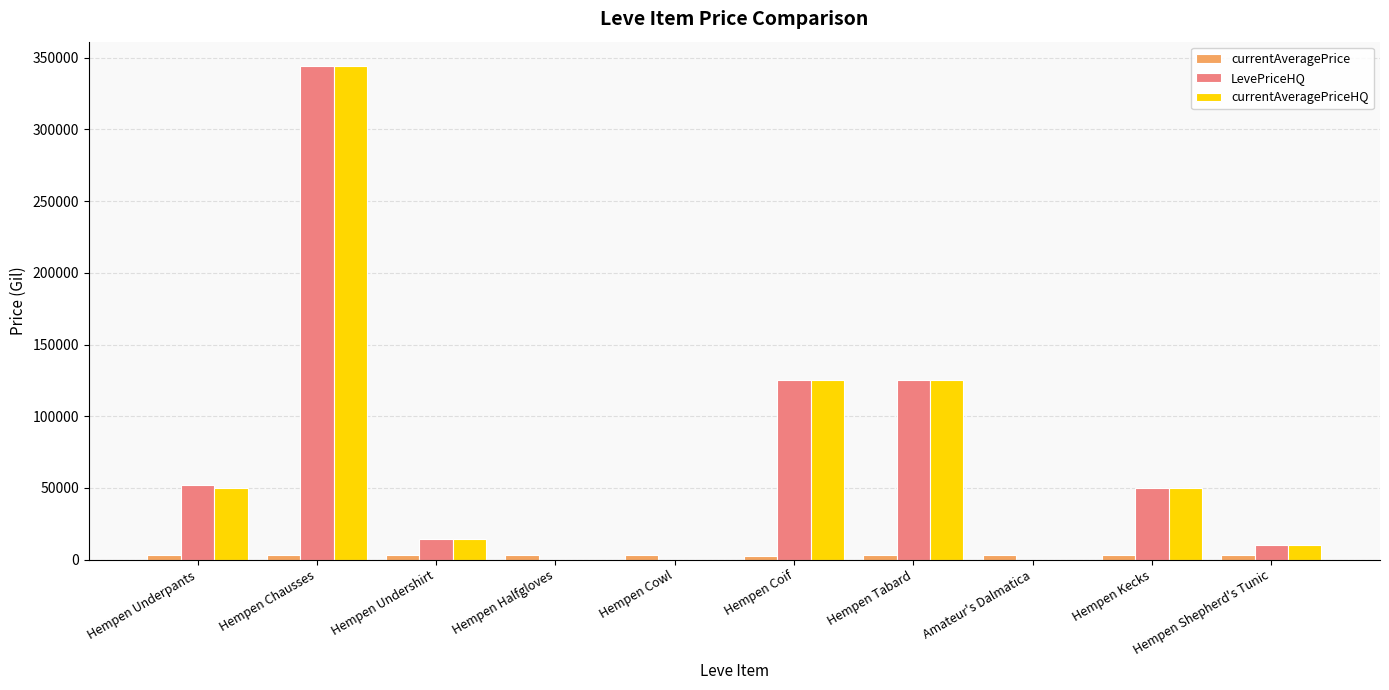

How many distinct data groups are displayed?

3